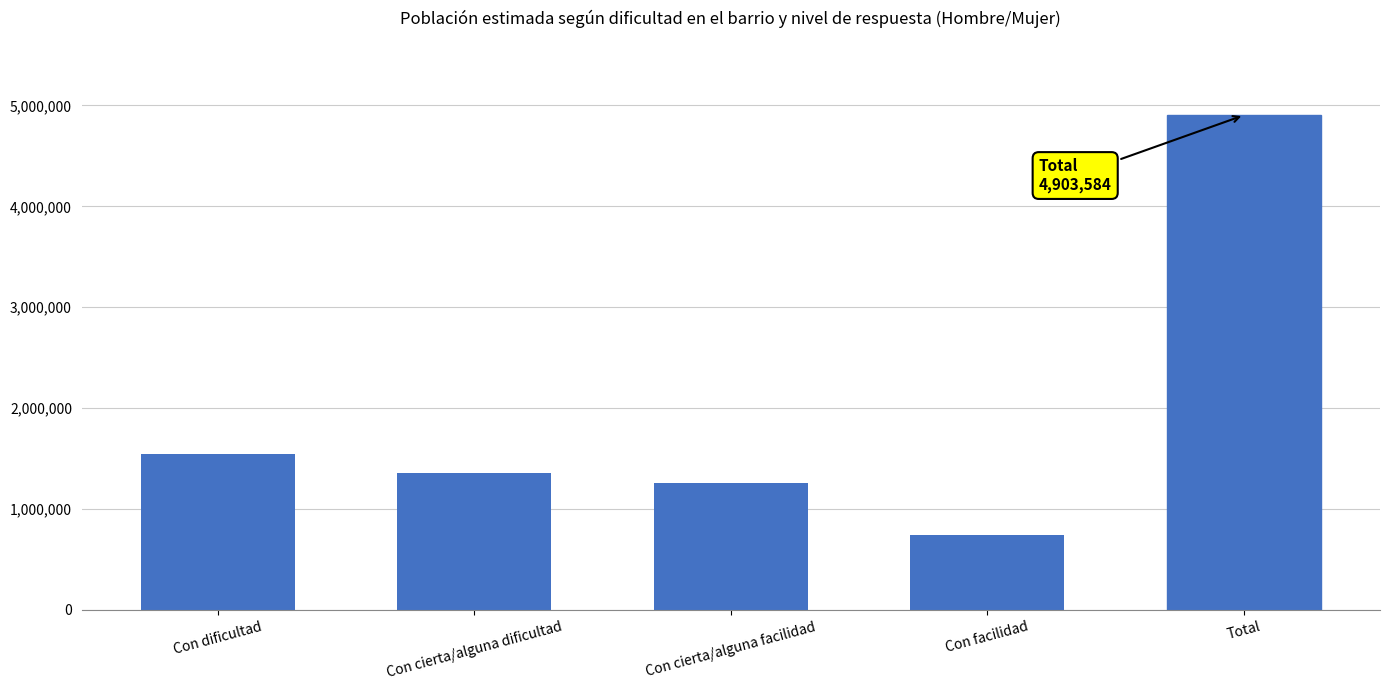

True or false: the data shows 1544510 at Con dificultad.

True